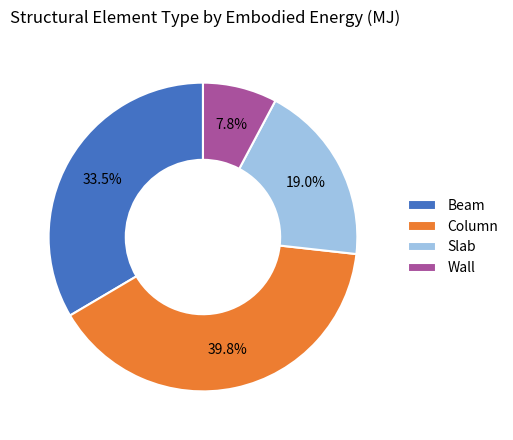

Count the number of slices in the pie.

4